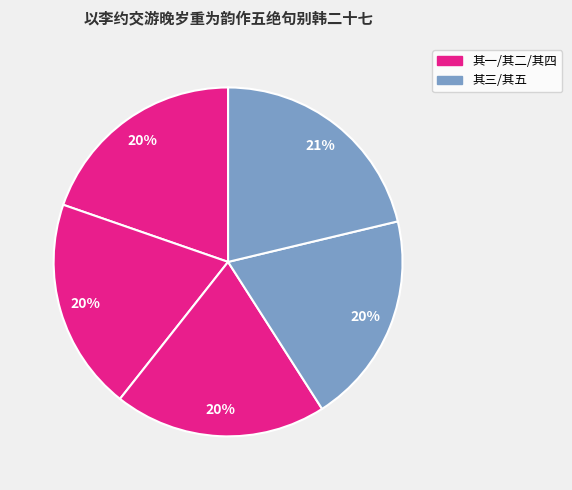

What is the largest slice in the pie chart?

以李约交游晚岁重为韵作五绝句别韩二十七 其五